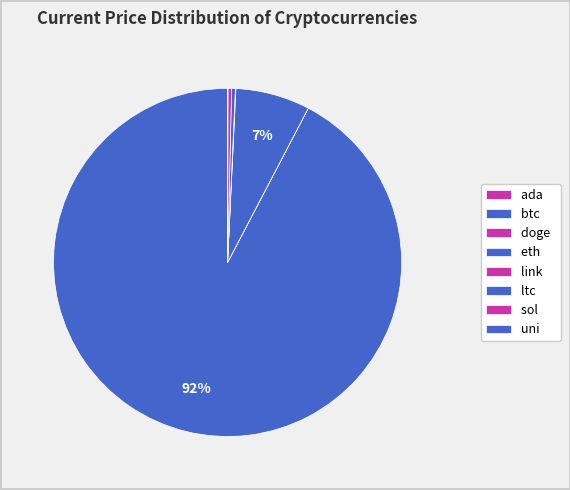

How many segments does this pie chart have?

8